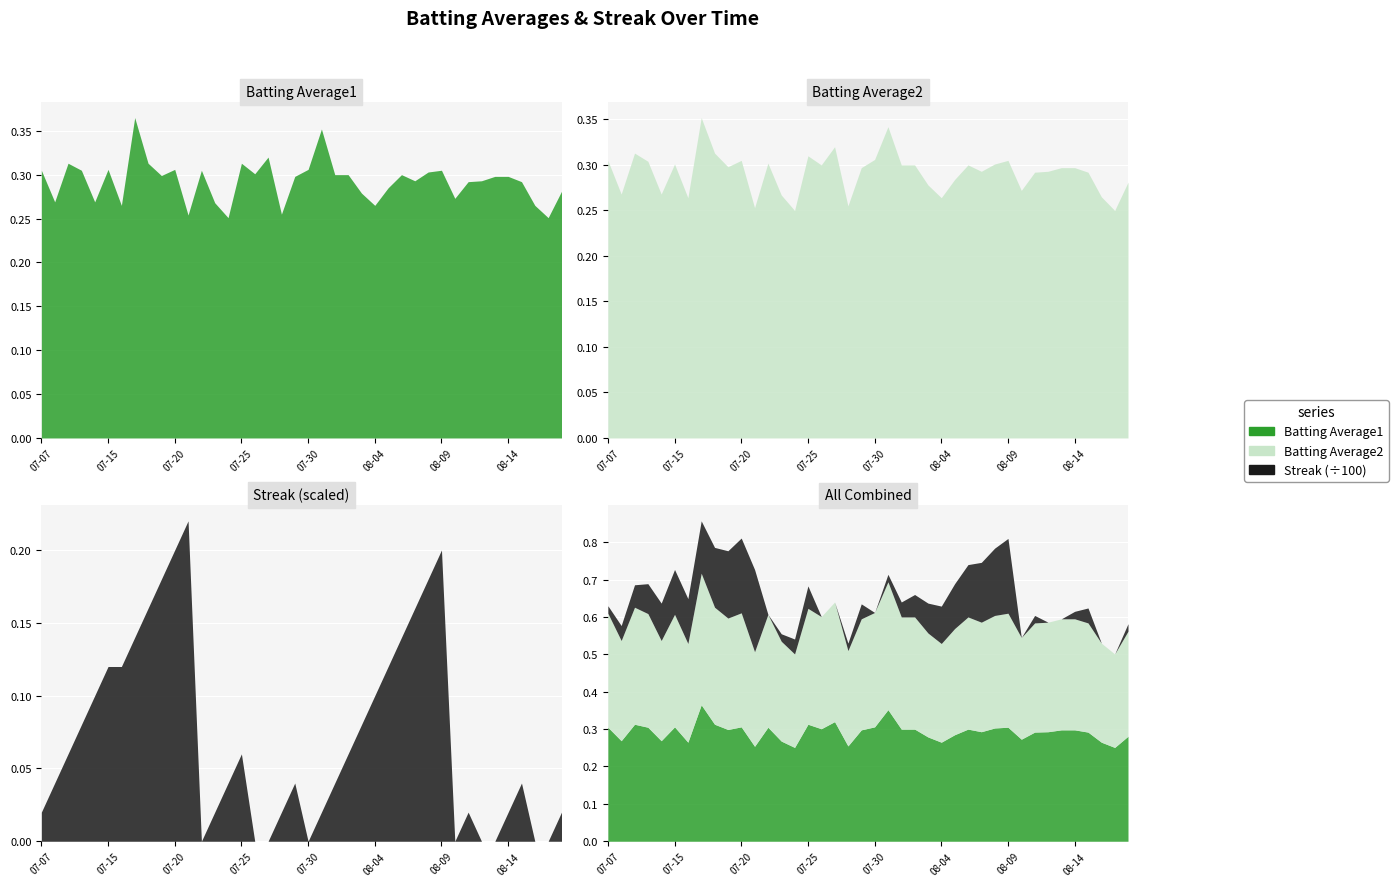

Between which two adjacent categories do Streak and Batting Average2 first intersect?

2010-07-21 and 2010-07-22